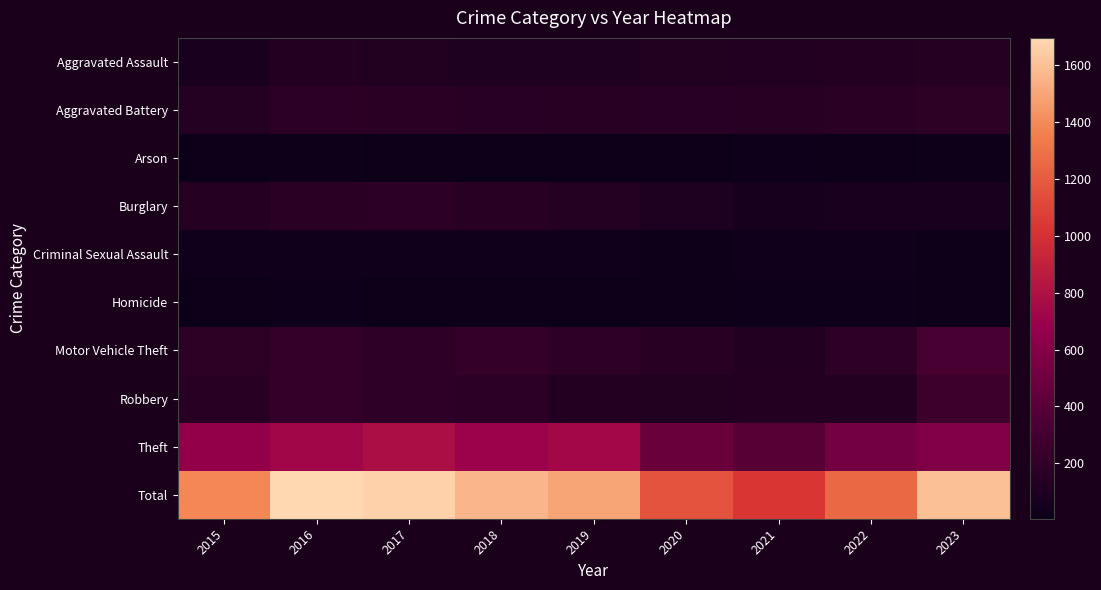

Reading left to right, what are all the values shown in this chart?

Aggravated Assault: 2015=76	2016=130	2017=116	2018=103	2019=98	2020=117	2021=121	2022=128	2023=143
Aggravated Battery: 2015=133	2016=176	2017=164	2018=160	2019=157	2020=161	2021=153	2022=167	2023=181
Arson: 2015=11	2016=23	2017=9	2018=7	2019=6	2020=8	2021=13	2022=10	2023=19
Burglary: 2015=138	2016=168	2017=171	2018=155	2019=132	2020=101	2021=59	2022=65	2023=69
Criminal Sexual Assault: 2015=28	2016=36	2017=33	2018=34	2019=33	2020=23	2021=27	2022=38	2023=23
Homicide: 2015=11	2016=15	2017=8	2018=5	2019=10	2020=21	2021=18	2022=17	2023=10
Motor Vehicle Theft: 2015=178	2016=213	2017=192	2018=217	2019=194	2020=157	2021=123	2022=184	2023=318
Robbery: 2015=157	2016=210	2017=195	2018=173	2019=129	2020=107	2021=125	2022=128	2023=264
Theft: 2015=656	2016=726	2017=782	2018=705	2019=735	2020=472	2021=392	2022=519	2023=571
Total: 2015=1388	2016=1697	2017=1670	2018=1559	2019=1494	2020=1167	2021=1031	2022=1256	2023=1598